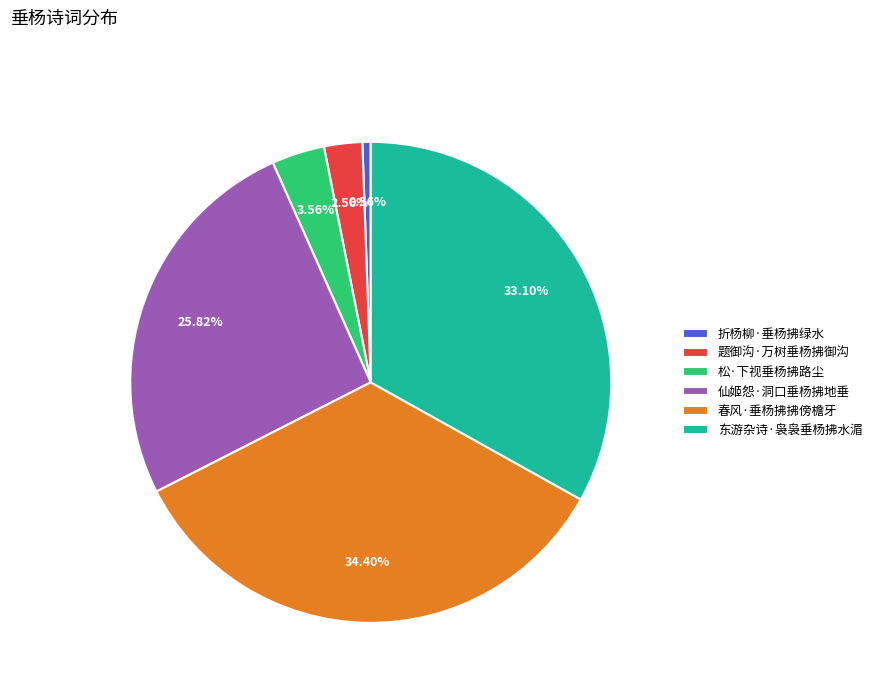

What is the total percentage of 东游杂诗·袅袅垂杨拂水湄 and 题御沟·万树垂杨拂御沟?

35.7%